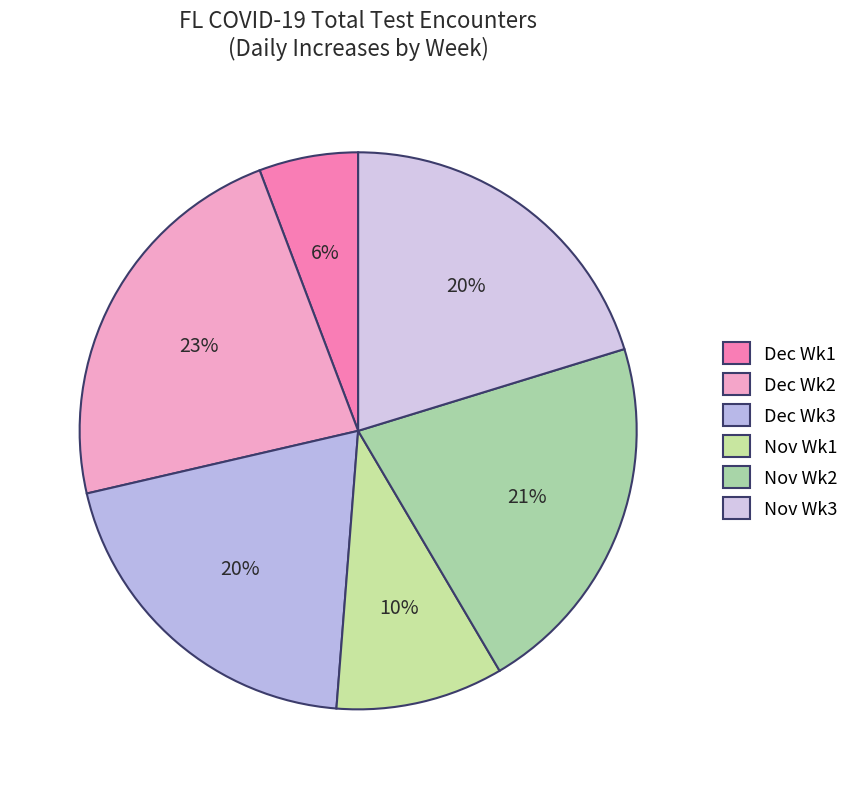

Which slice is the smallest?

Dec Wk1